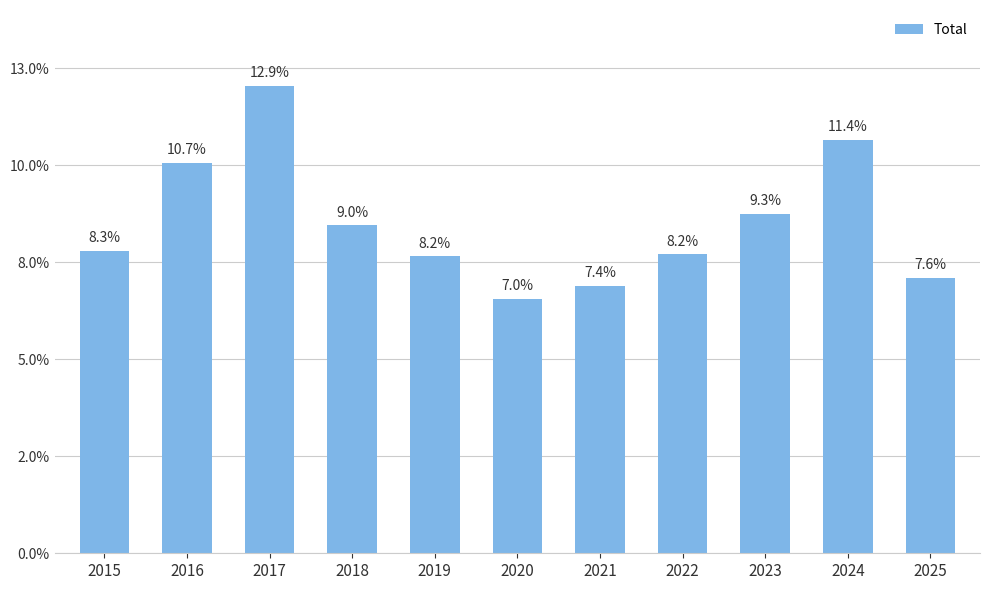

Reading right to left, transcribe all the data shown in this chart.

2025=142	2024=213	2023=175	2022=154	2021=138	2020=131	2019=153	2018=169	2017=241	2016=201	2015=156